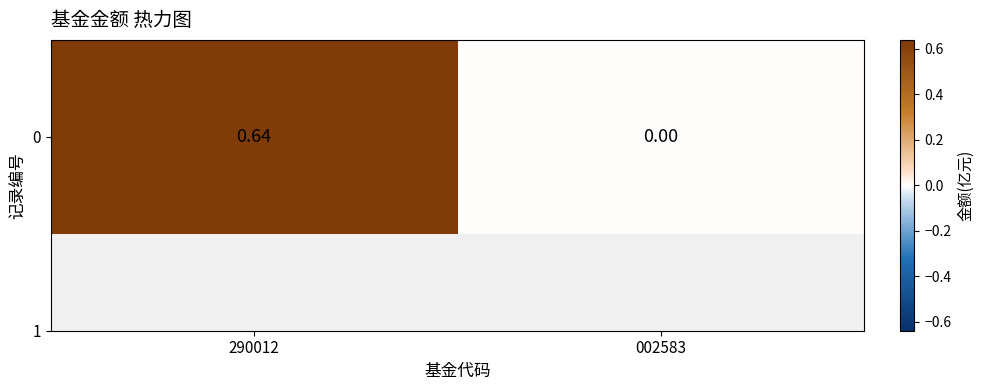

Reading left to right, what are all the values shown in this chart?

0.6	0.0